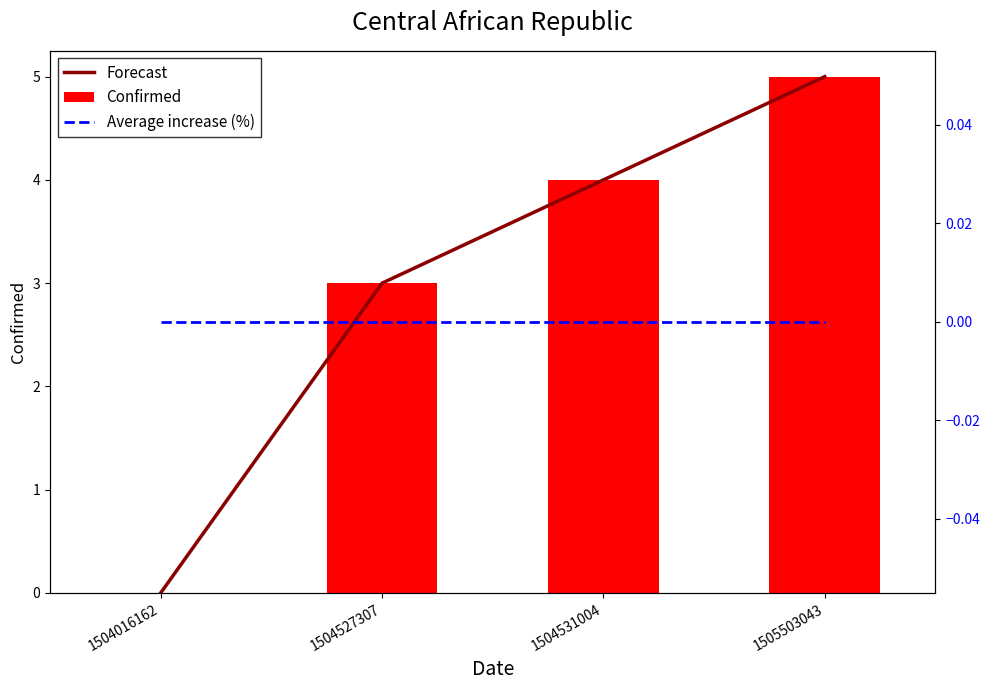

Is the value of Average increase (%) at 1504016162 greater than the value of Forecast at 1504531004?

No